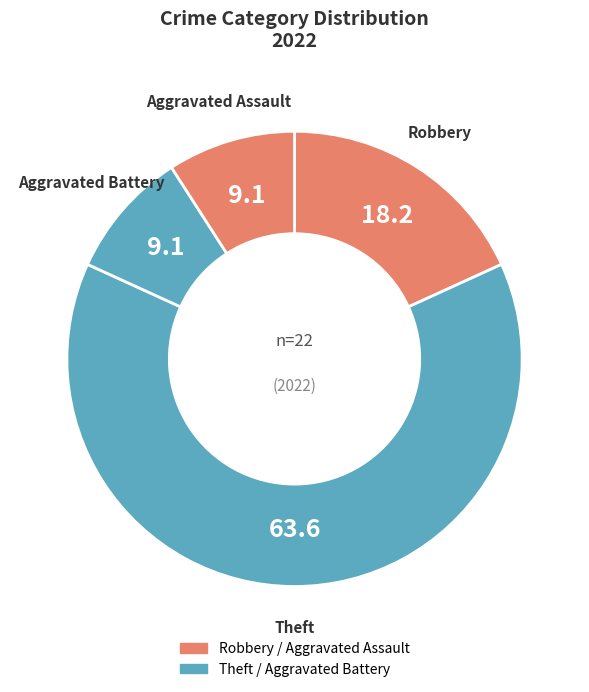

Count the number of slices in the pie.

4